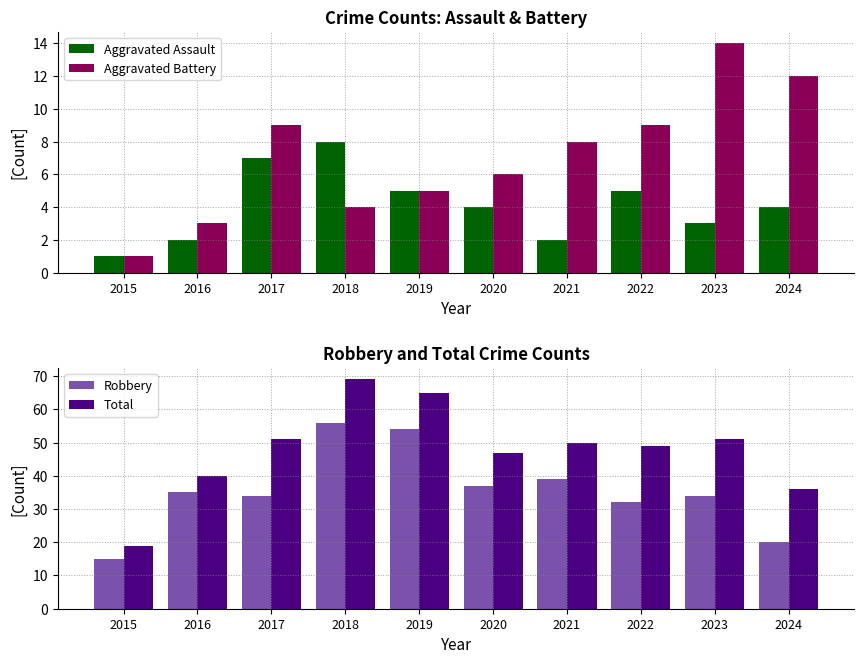

Reading left to right, extract all data points from this chart.

Aggravated Assault: 1	2	7	8	5	4	2	5	3	4
Aggravated Battery: 1	3	9	4	5	6	8	9	14	12
Robbery: 15	35	34	56	54	37	39	32	34	20
Total: 19	40	51	69	65	47	50	49	51	36